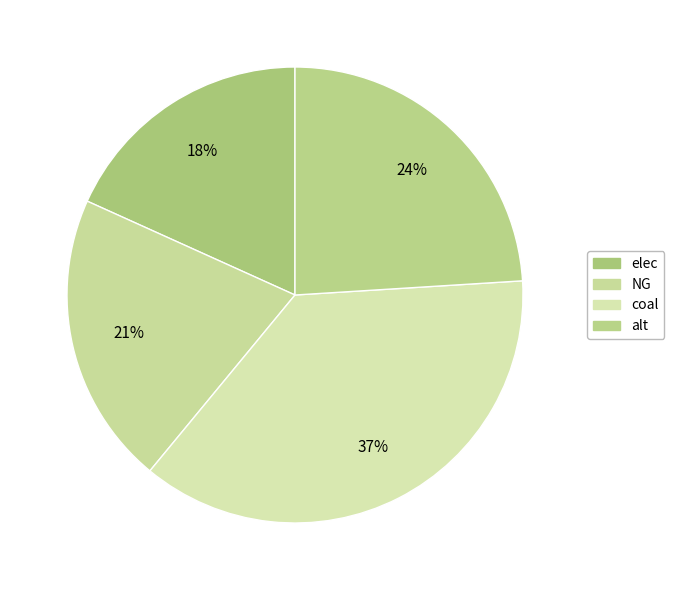

What is the total percentage of alt and coal?

61.0%